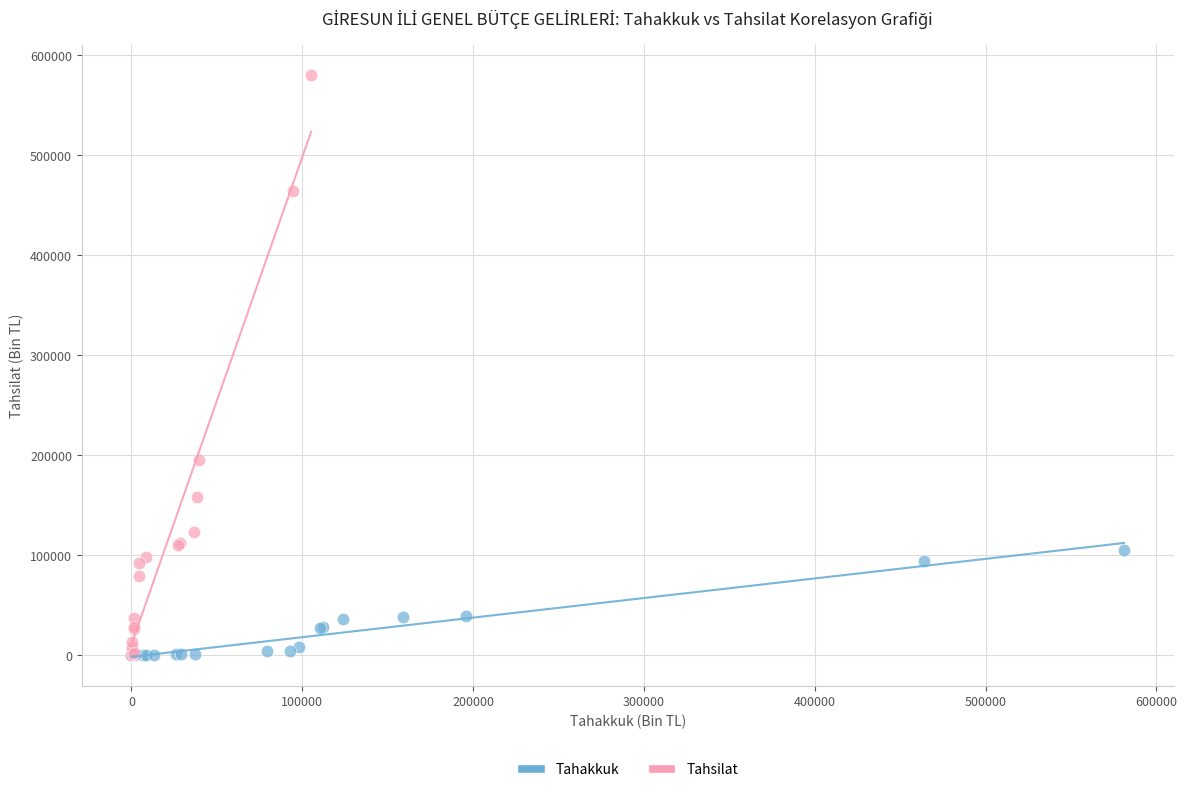

What are all the series names shown in the legend?

Tahakkuk, Tahsilat